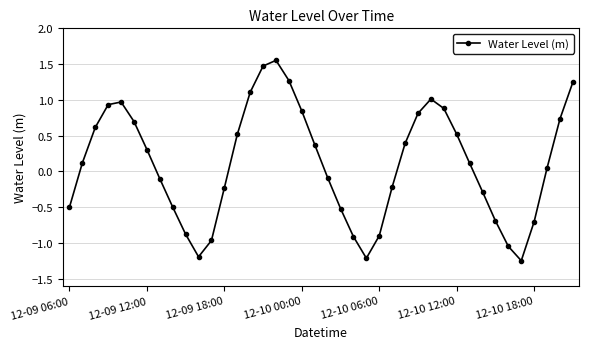

What is the value of the 13th point from the left?

-0.2